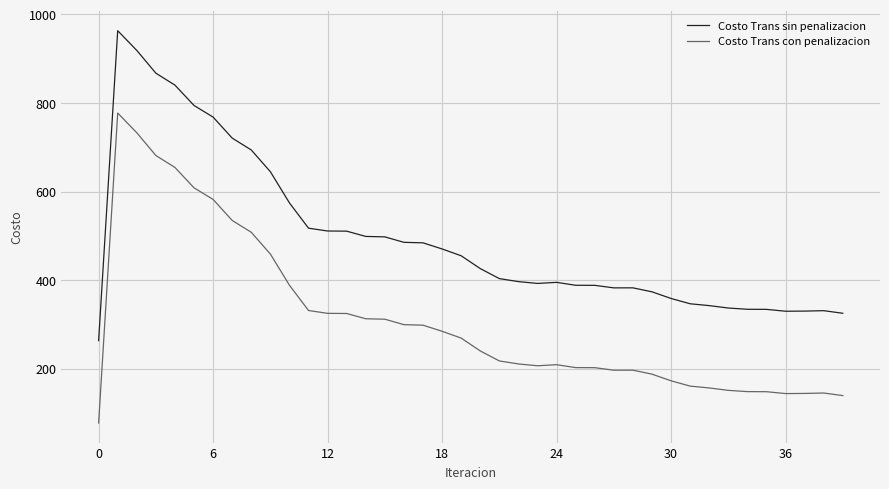

How many lines are shown in the chart?

2